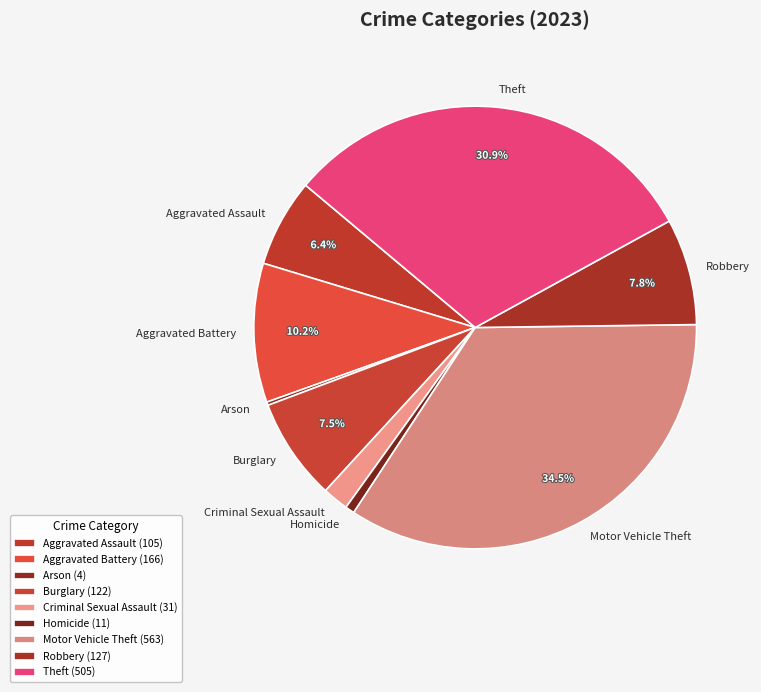

What is the ratio of the value at Aggravated Assault to the value at Robbery?

0.8